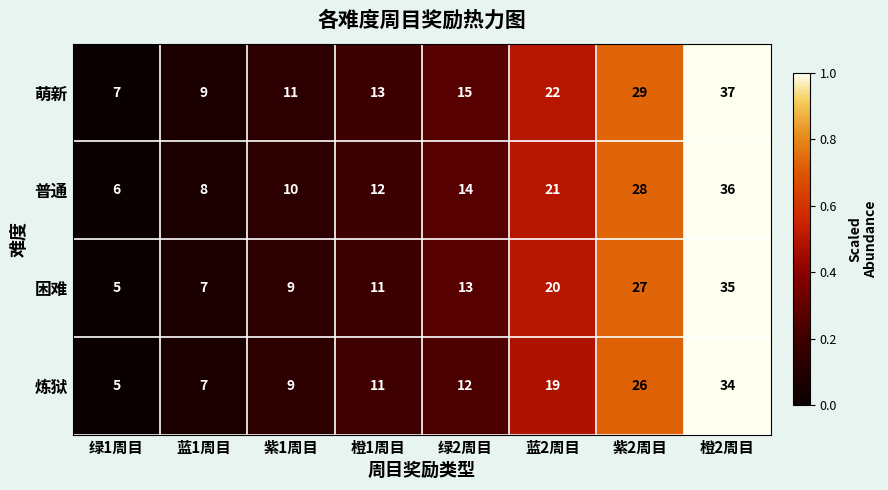

At which category is the sum across all series the highest?

橙2周目